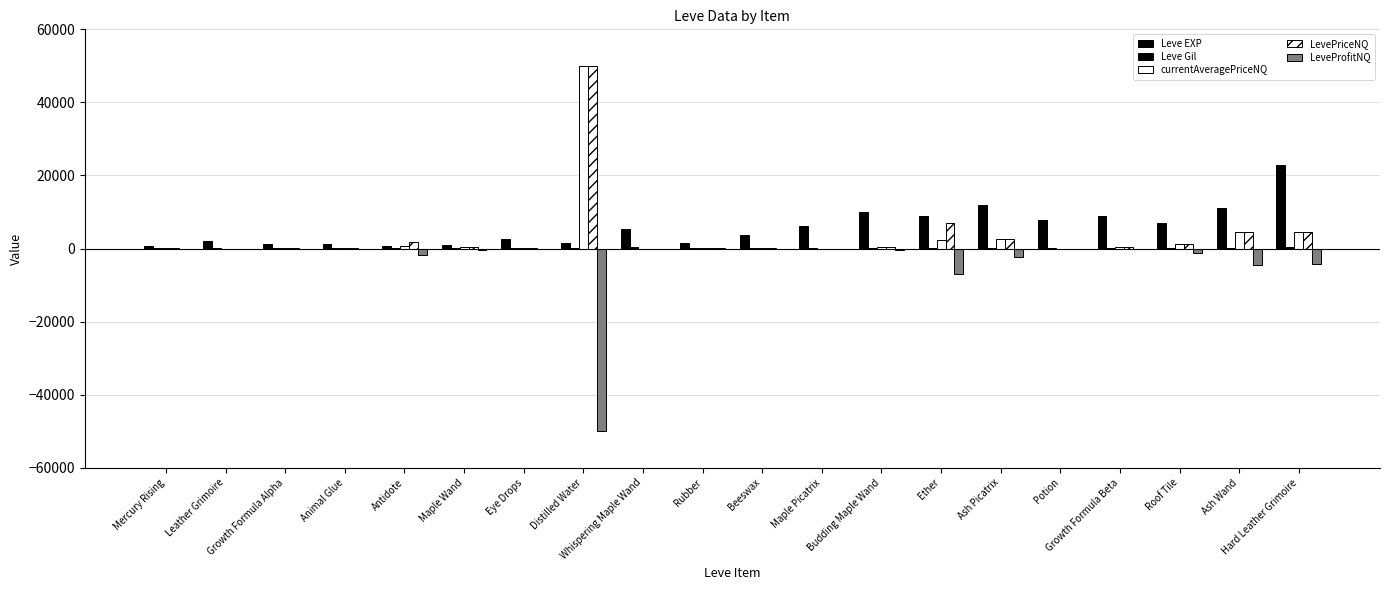

Where does the LeveProfitNQ series first go above -86?

Mercury Rising